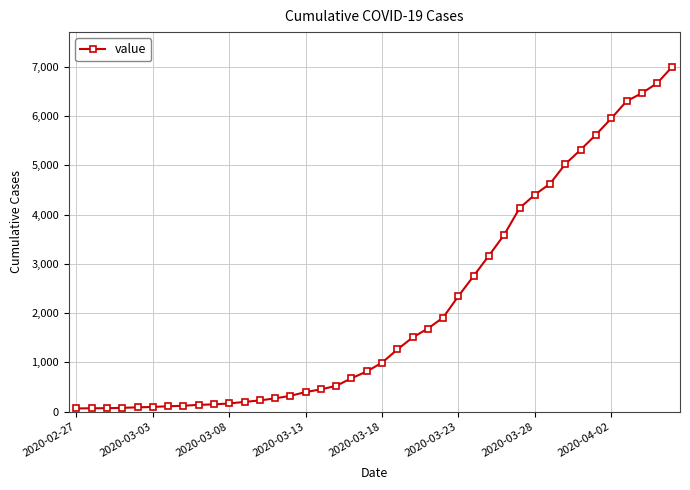

What is the average value?

2145